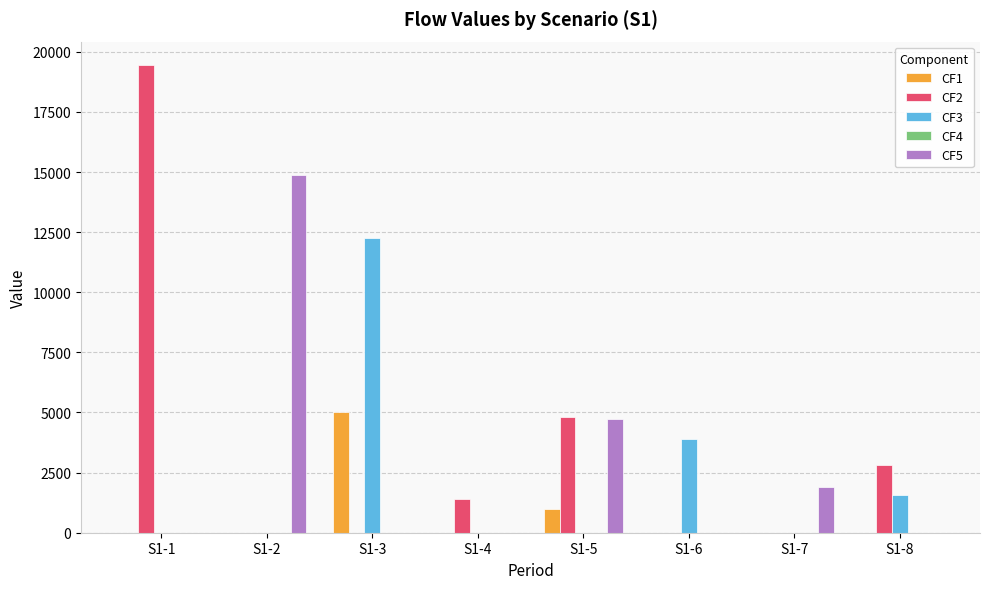

What is the sum of all CF5 values?

21496.8